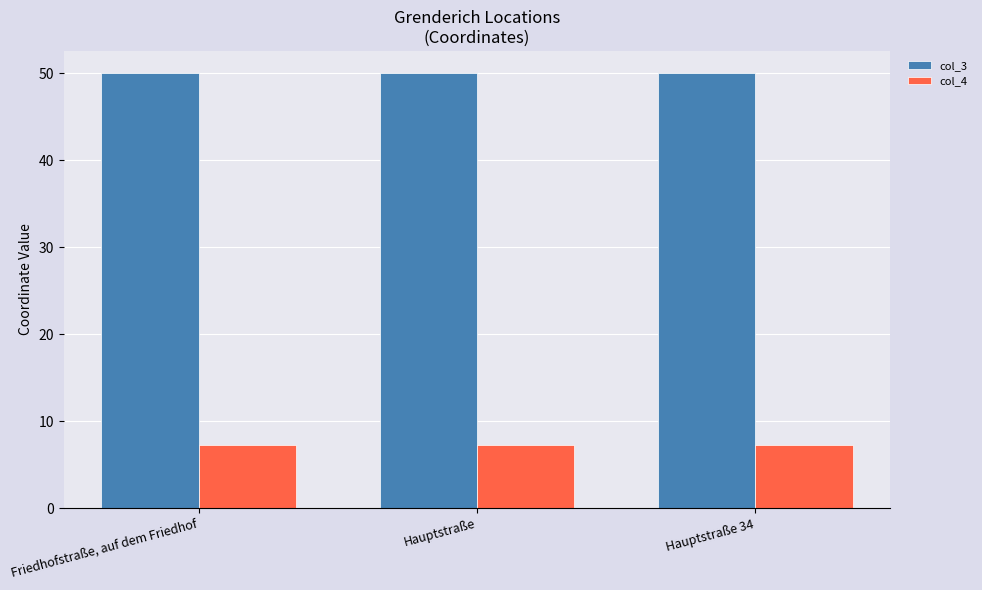

What is the average value of the col_4 series?

7.2